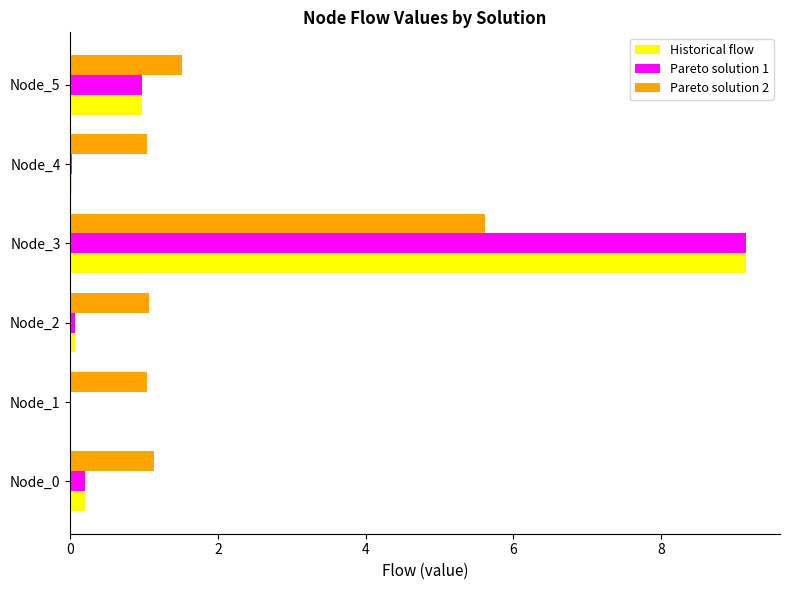

The Historical flow series shows 1.7 at Node_5. True or false?

False